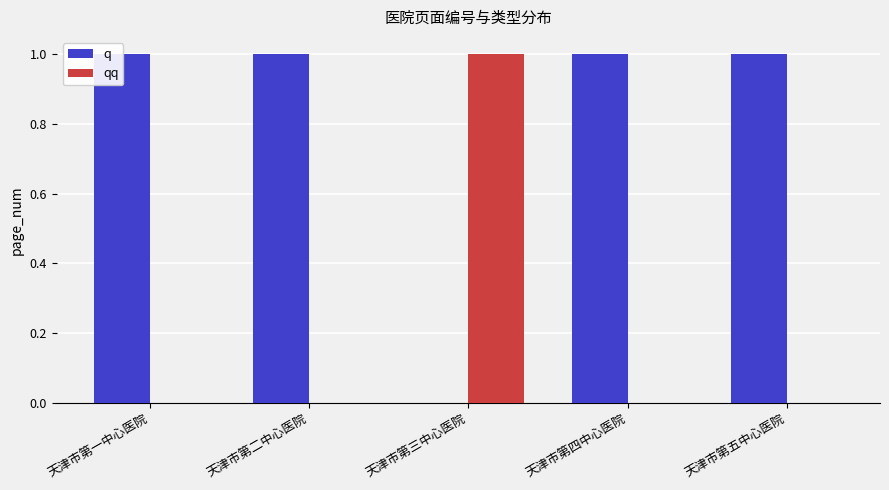

What is the approximate value of q at 天津市第一中心医院?

1